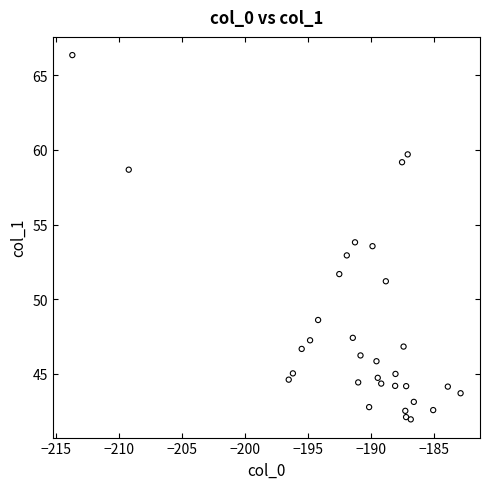

What is the range of Y values (max minus min)?

24.4